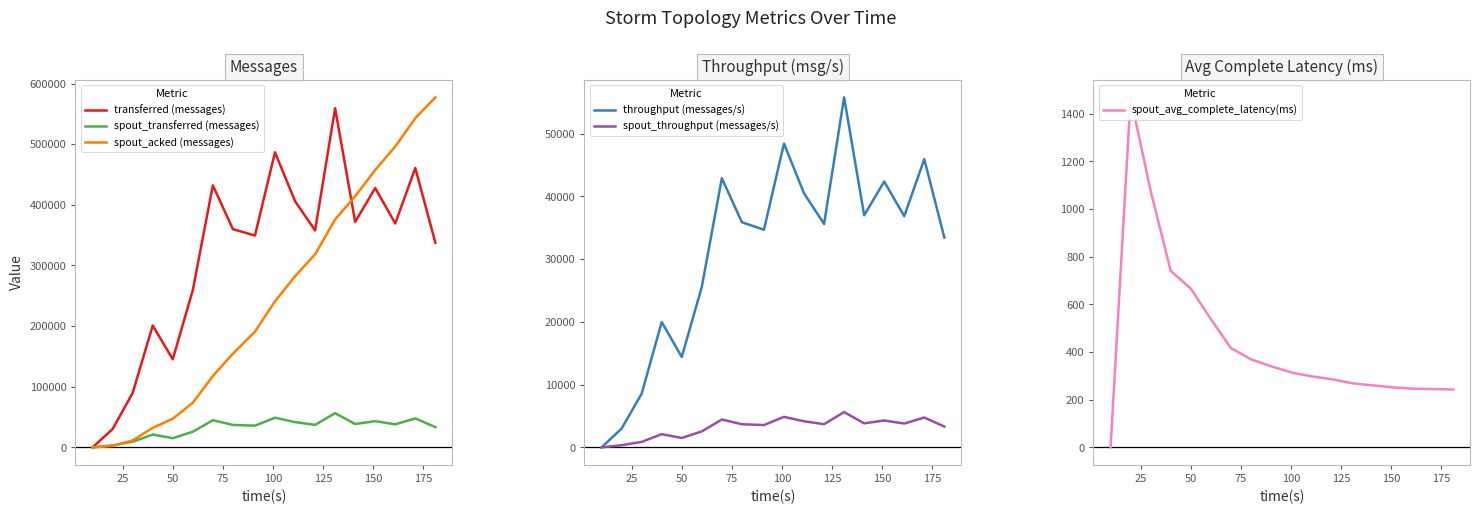

After their last crossing, which series has the higher values: spout_throughput (messages/s) or spout_avg_complete_latency(ms)?

spout_throughput (messages/s)